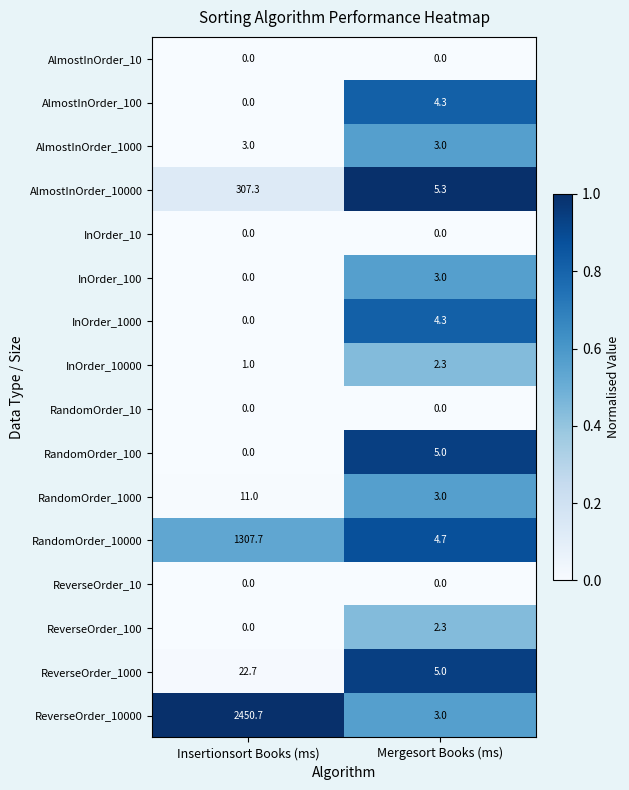

Which series has the largest range (max minus min)?

ReverseOrder_10000